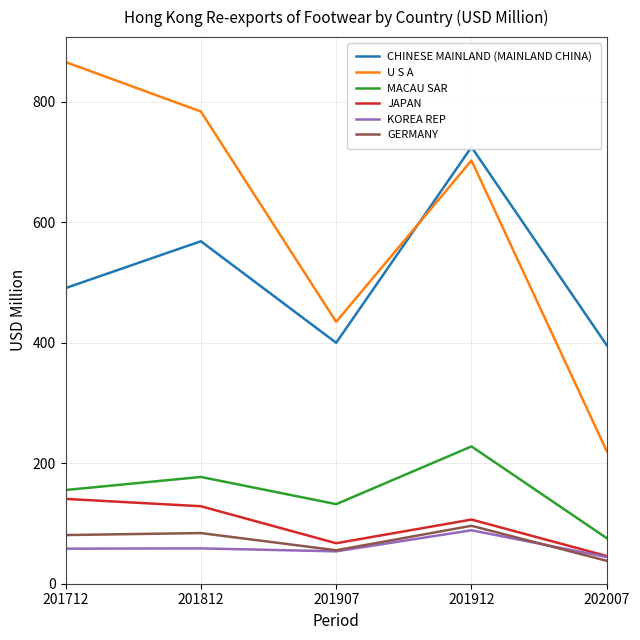

At which label does MACAU SAR first exceed 155?

201712